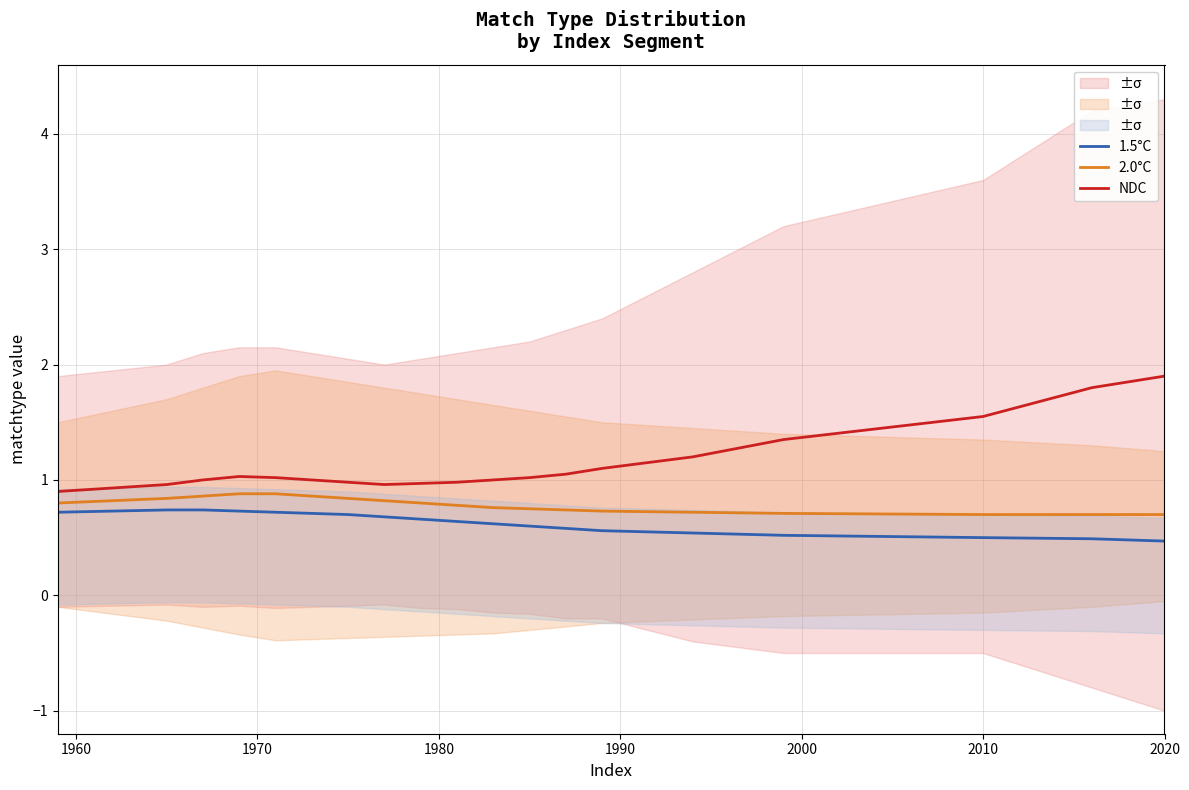

Rank the series by their average value, from lowest to highest.

1.5°C, 2.0°C, NDC